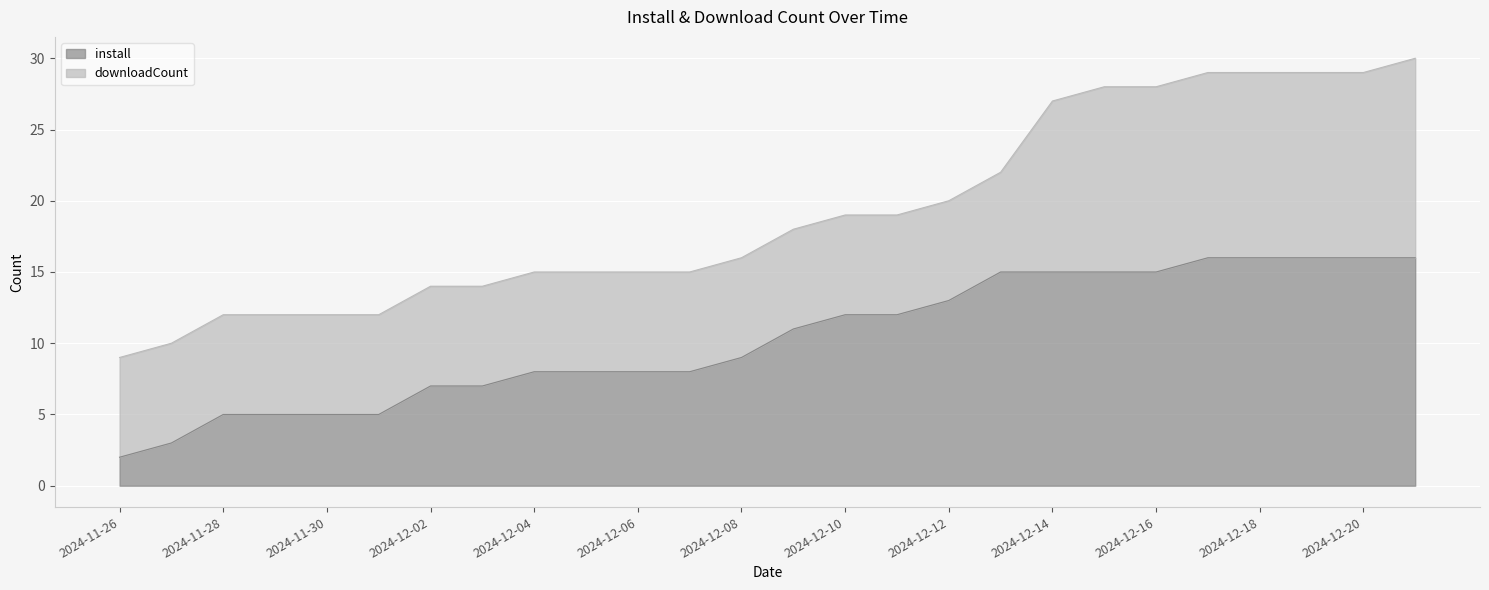

Which label corresponds to the largest value in the chart?

2024-12-17